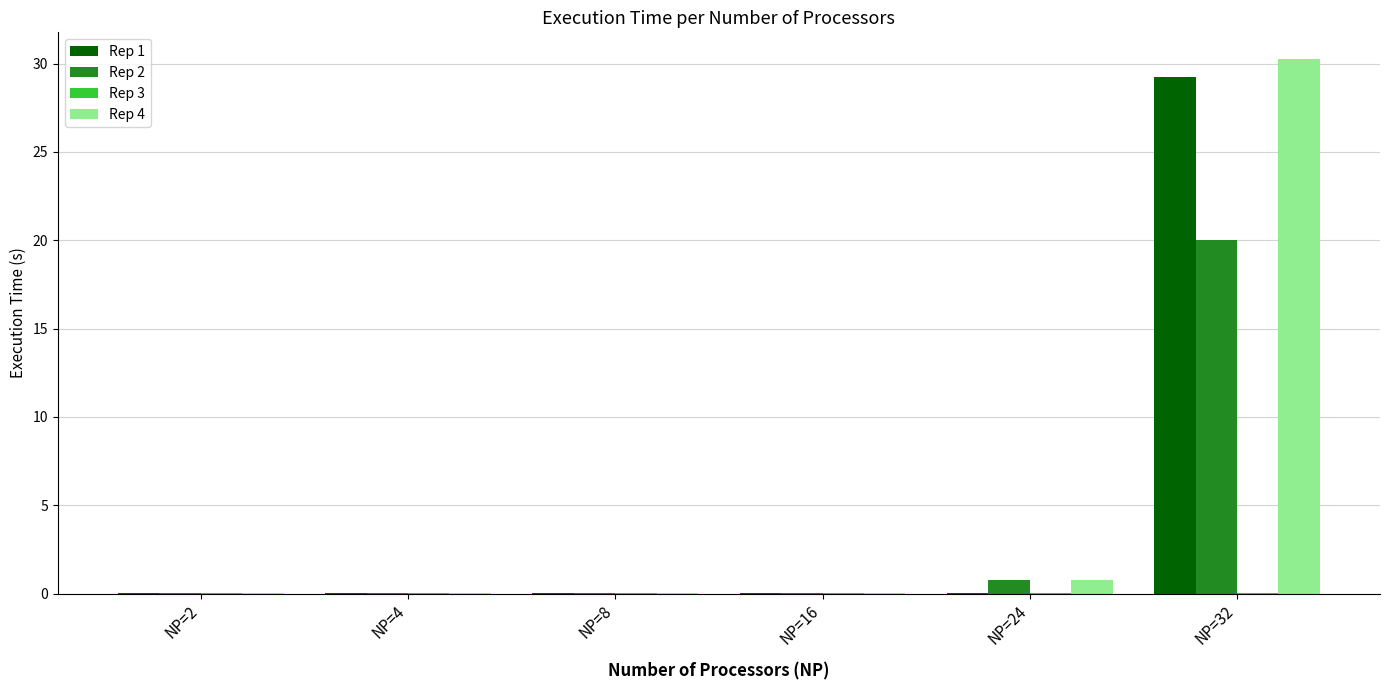

At which category is the sum across all series the highest?

NP=32